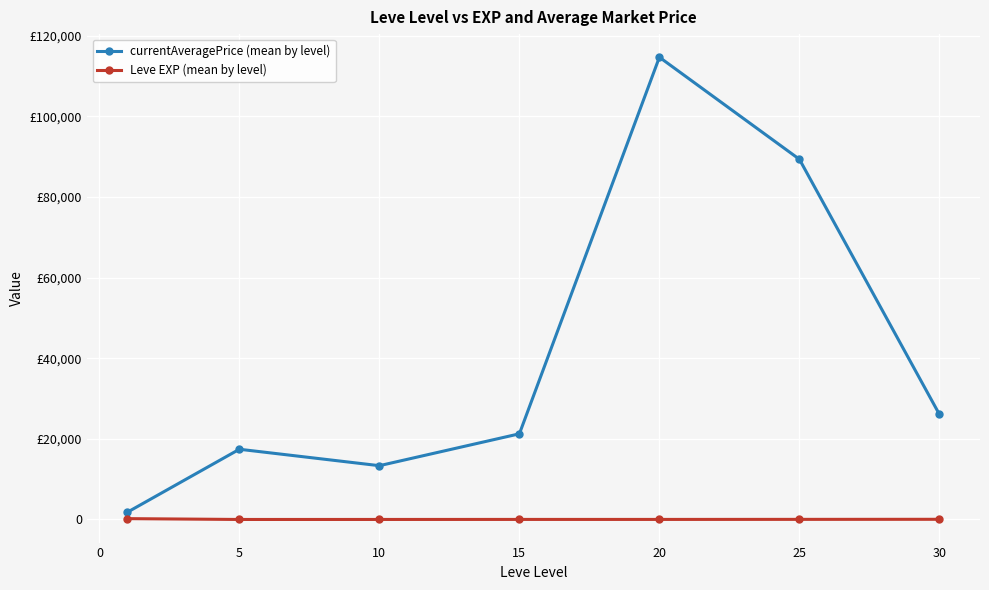

True or false: Leve EXP (mean by level) and currentAveragePrice (mean by level) cross at least once.

False